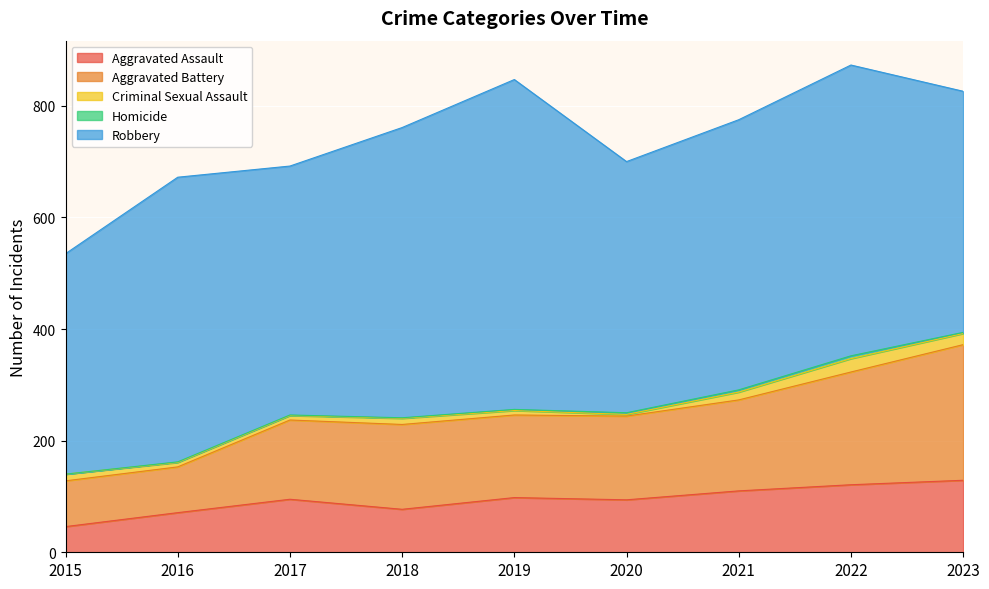

True or false: Aggravated Battery and Criminal Sexual Assault intersect in this chart.

False